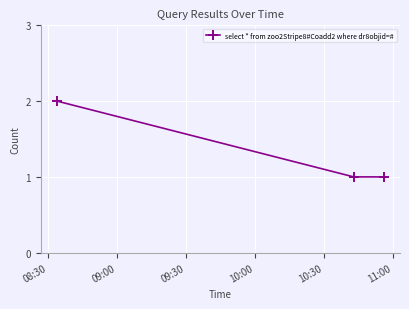

How many lines are shown in the chart?

1